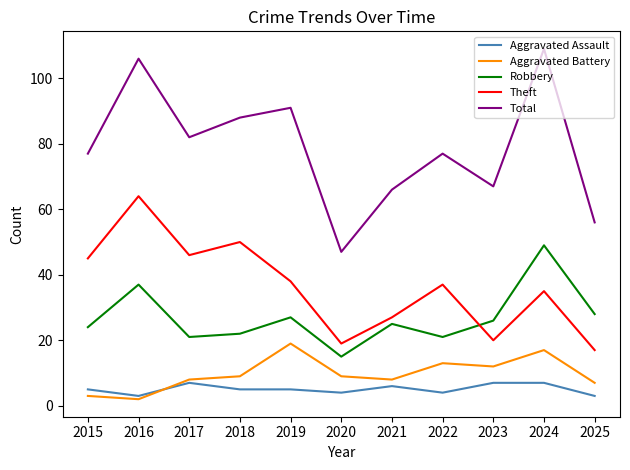

Is this an area chart (filled region under the line)?

No